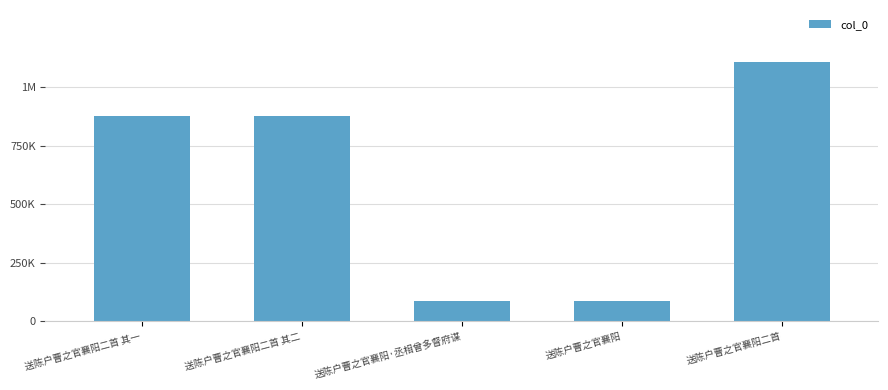

Which category has the highest value across all series?

送陈户曹之官襄阳二首